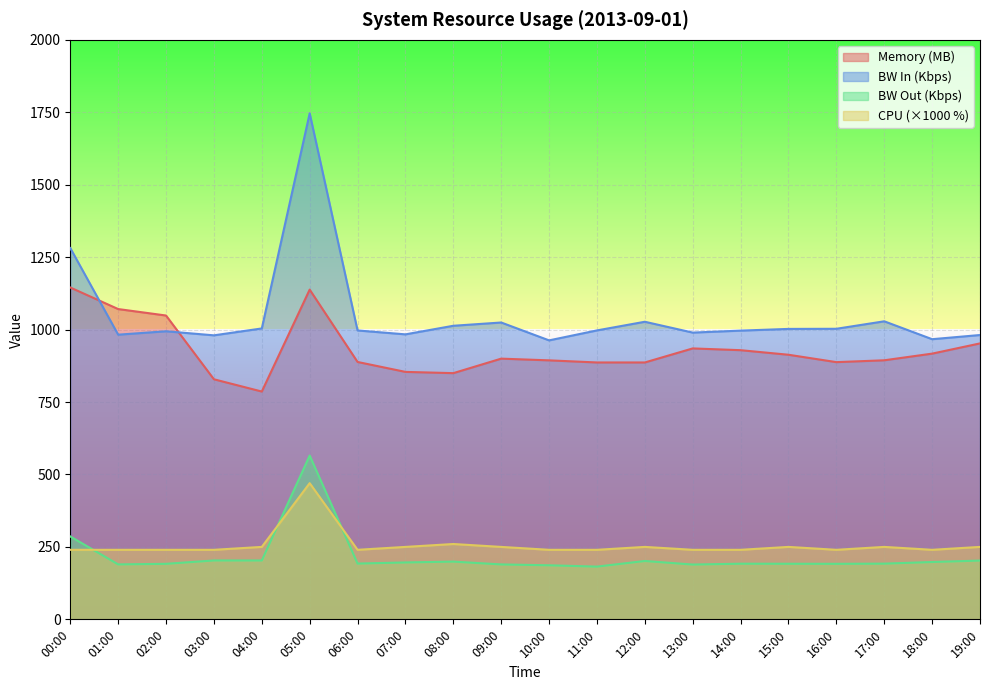

How many lines are shown in the chart?

4